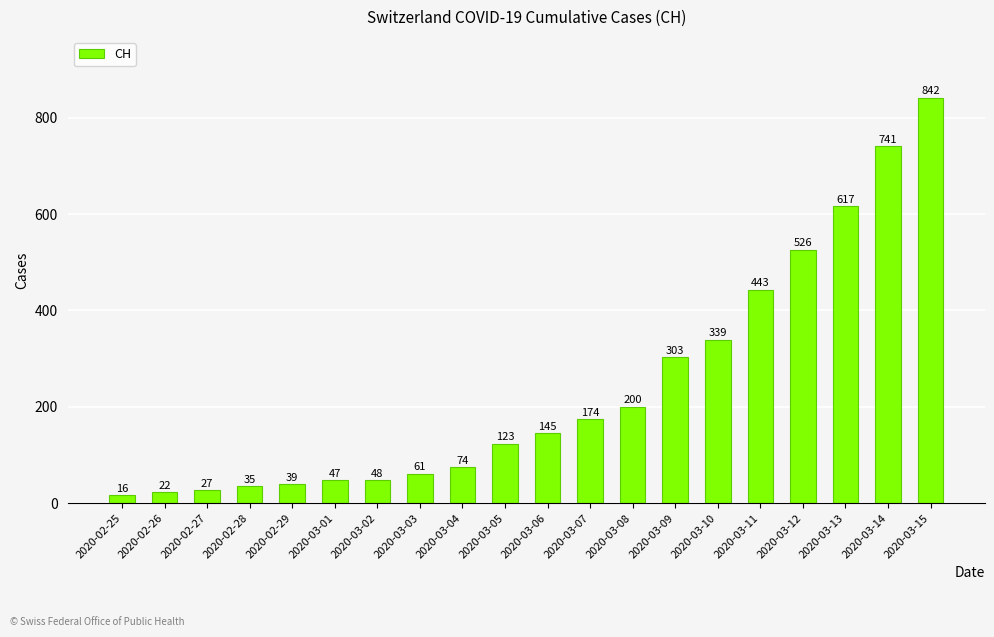

Count the number of categories in the chart.

20